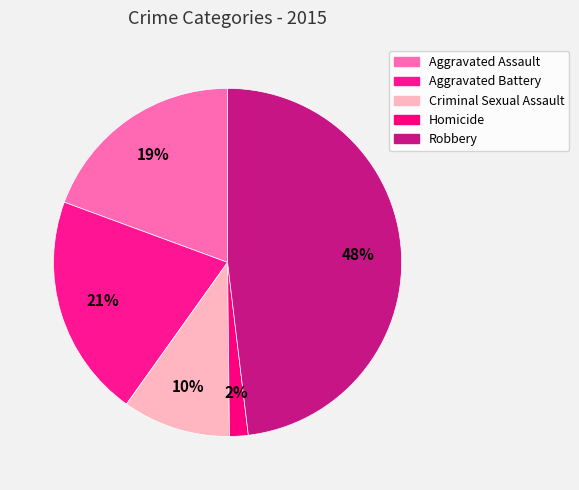

Does Criminal Sexual Assault represent more than half of the total?

No